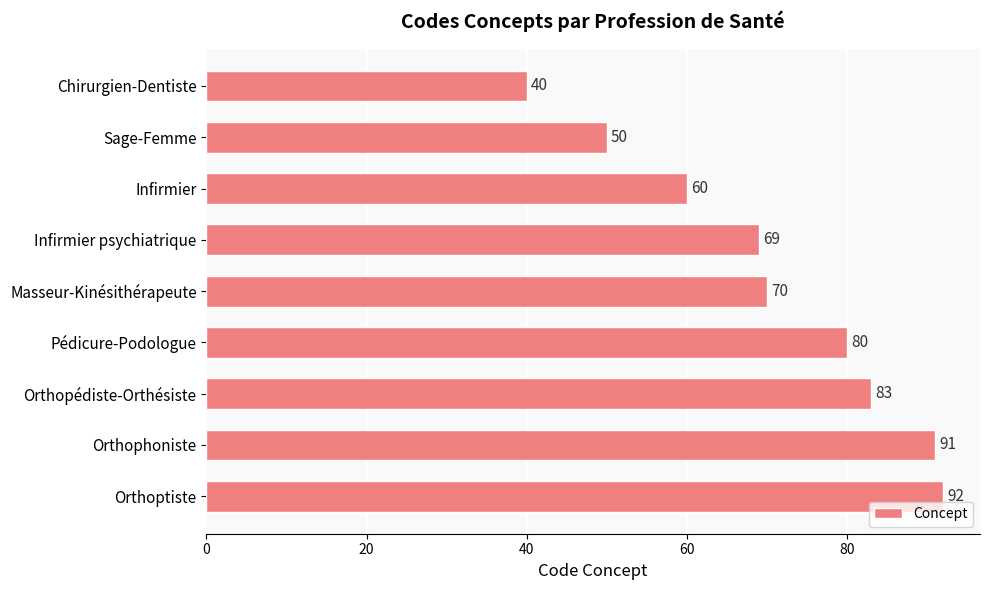

Is it true that the value at Infirmier psychiatrique is 69?

True